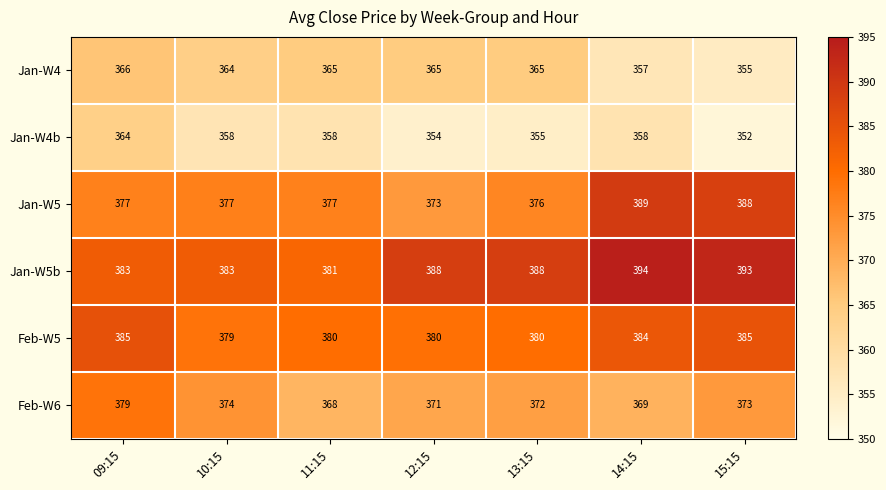

What is the lowest value of the Feb-W5 series?

379